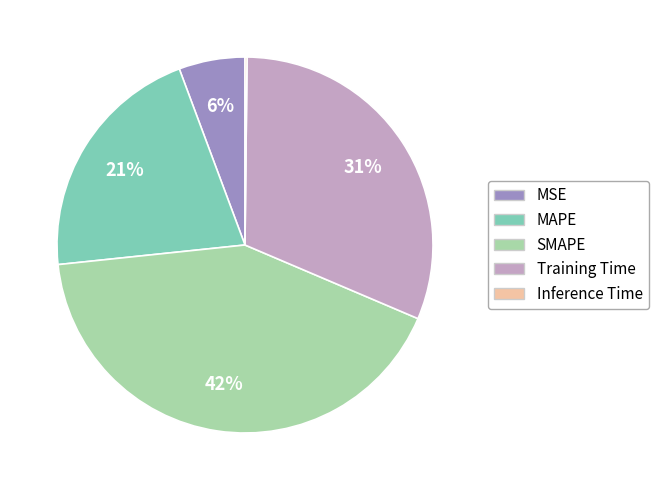

To the nearest percent, what is the difference between the largest and smallest slice percentages?

42%